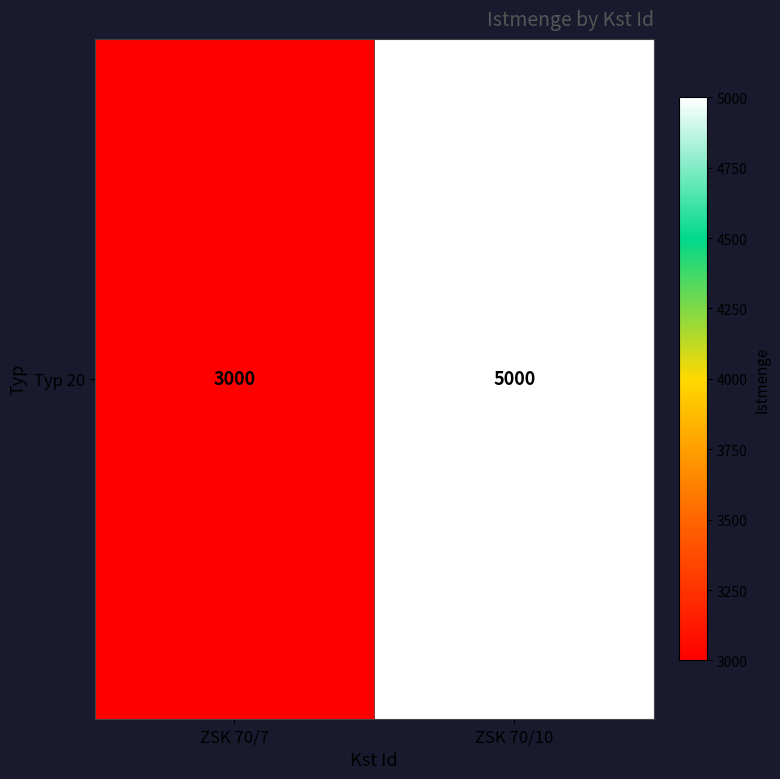

The chart shows a value of 5000 at ZSK 70/10. True or false?

True